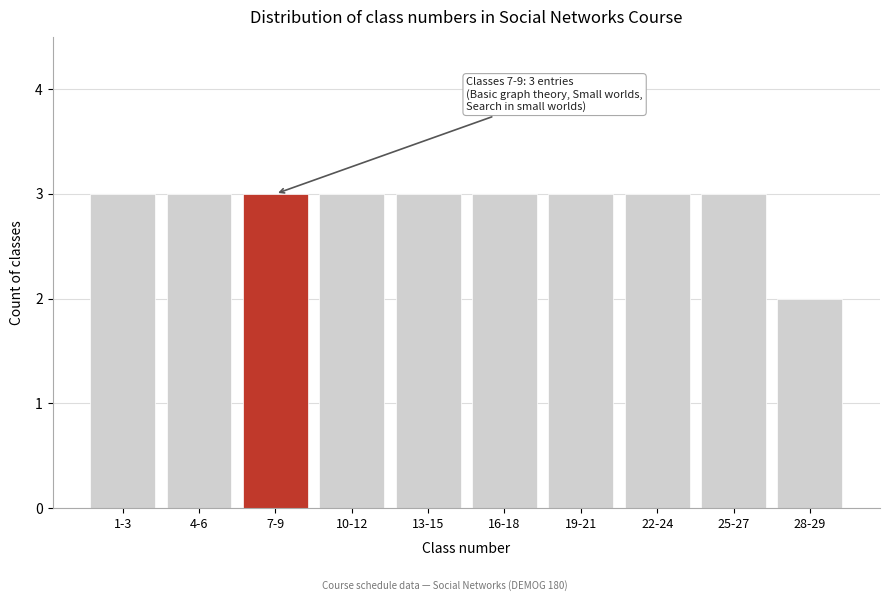

Reading left to right, transcribe all the data shown in this chart.

3	3	3	3	3	3	3	3	3	2